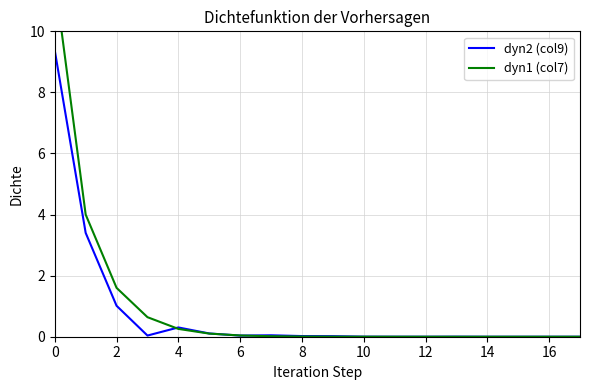

Reading left to right, transcribe all the data shown in this chart.

dyn2 (col9): 9.4	3.4	1.0	0.0	0.3	0.1	0.0	0.0	0.0	0.0	0.0	0.0	0.0	0.0	0.0	0.0	0.0	0.0
dyn1 (col7): 11.7	4.0	1.6	0.6	0.3	0.1	0.0	0.0	0.0	0.0	0.0	0.0	0.0	0.0	0.0	0.0	0.0	0.0